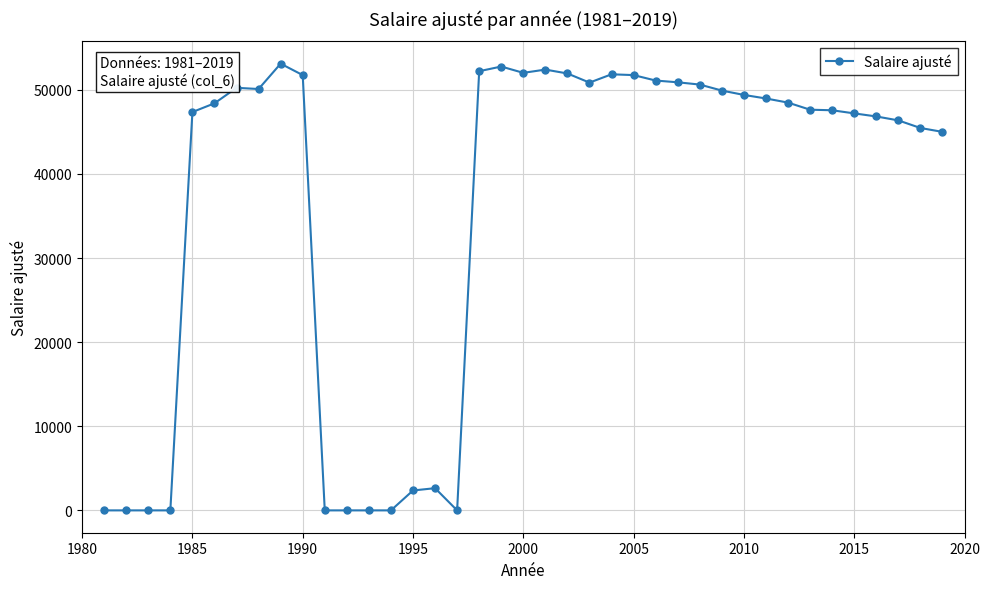

What is the value of the 36th point from the left?

46825.7